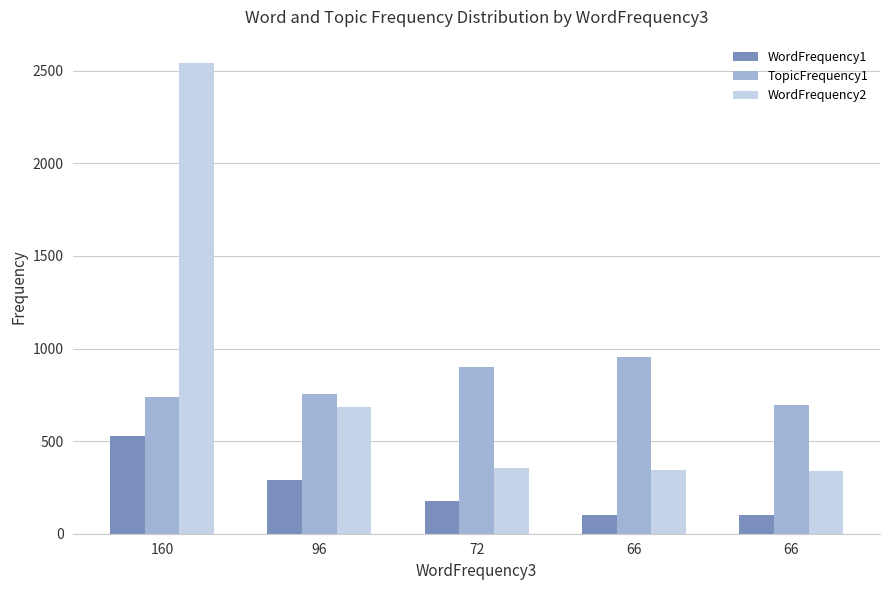

What are all the series names shown in the legend?

WordFrequency1, TopicFrequency1, WordFrequency2